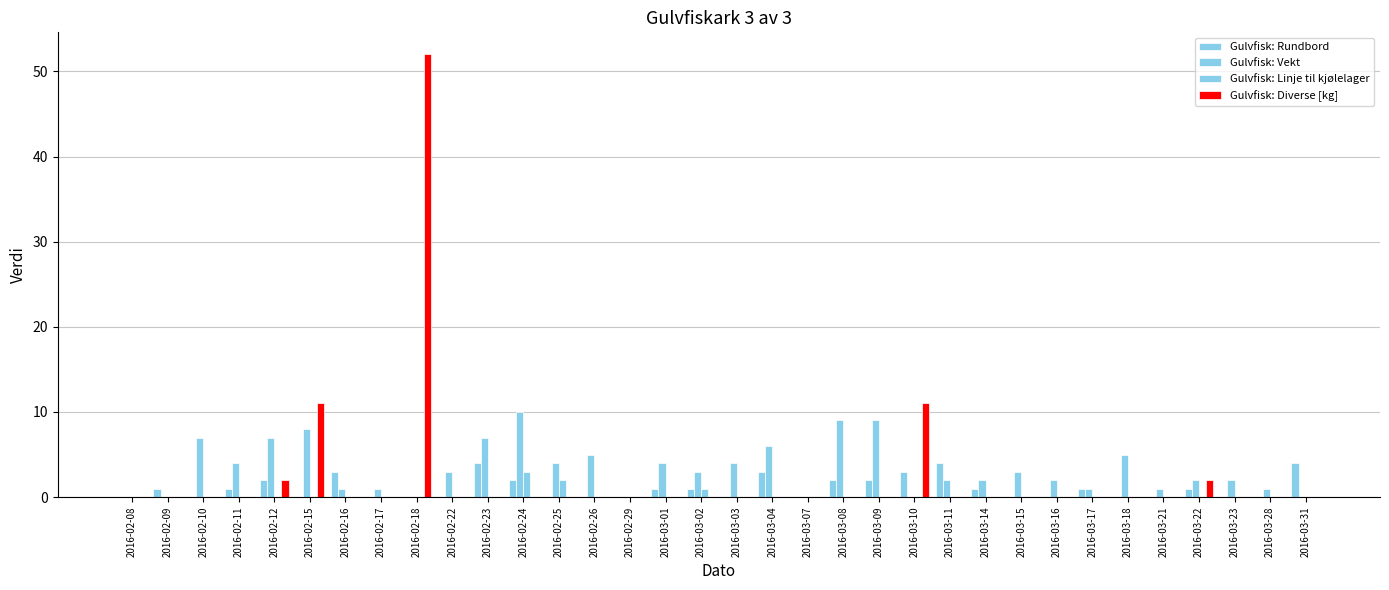

How many data points does each series have?

34